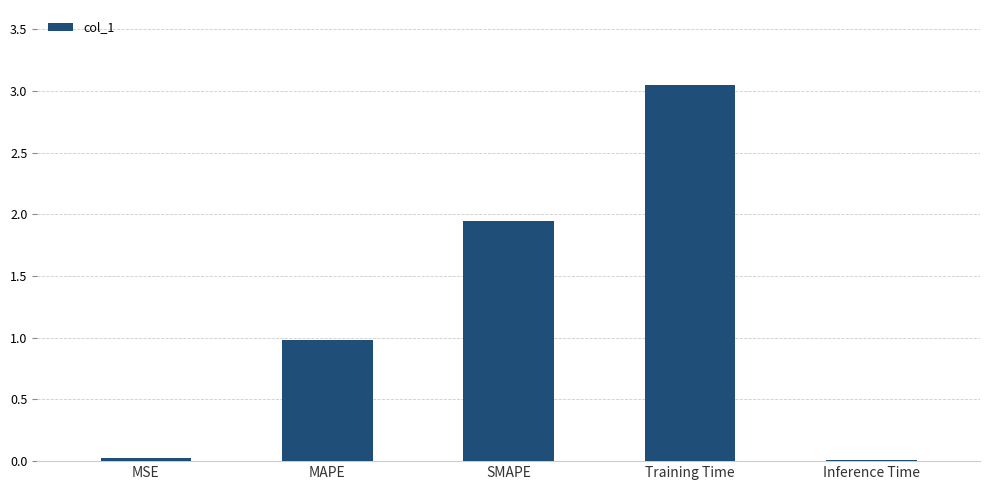

What is the sum of the values at MAPE and Training Time?

4.0